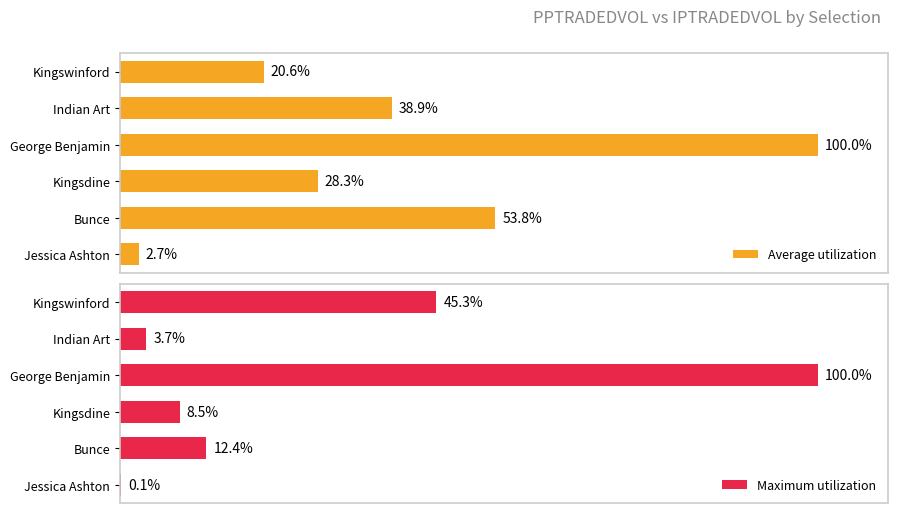

Which series has the largest range (max minus min)?

Maximum utilization